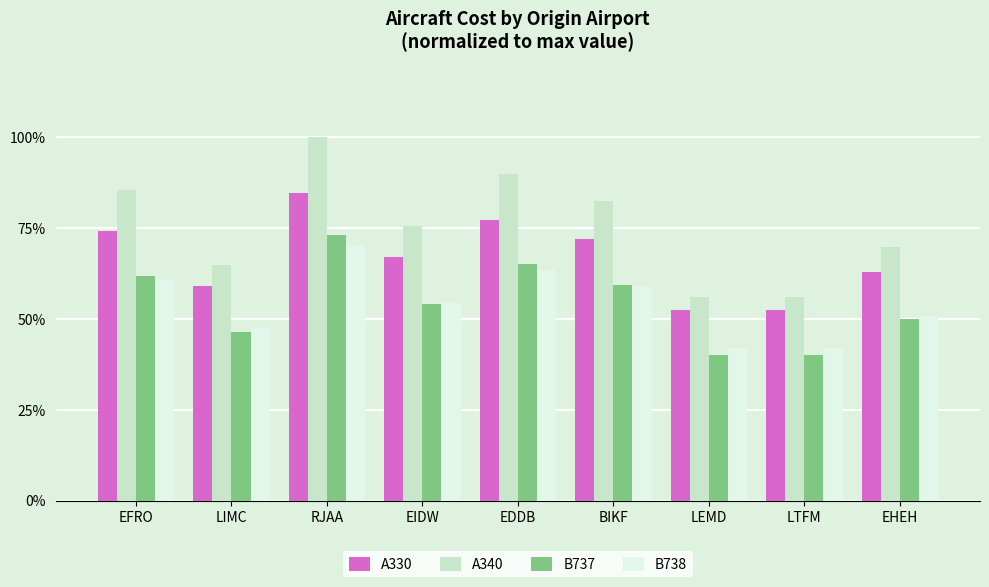

At which category is the sum across all series the highest?

RJAA